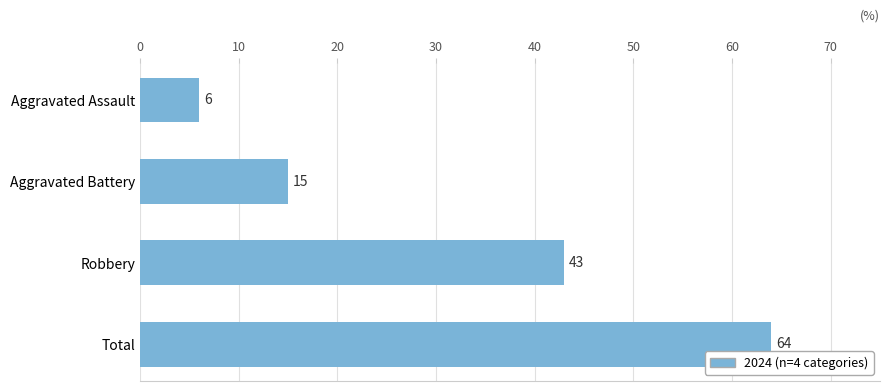

Reading bottom to top, extract all data points from this chart.

Total=64	Robbery=43	Aggravated Battery=15	Aggravated Assault=6